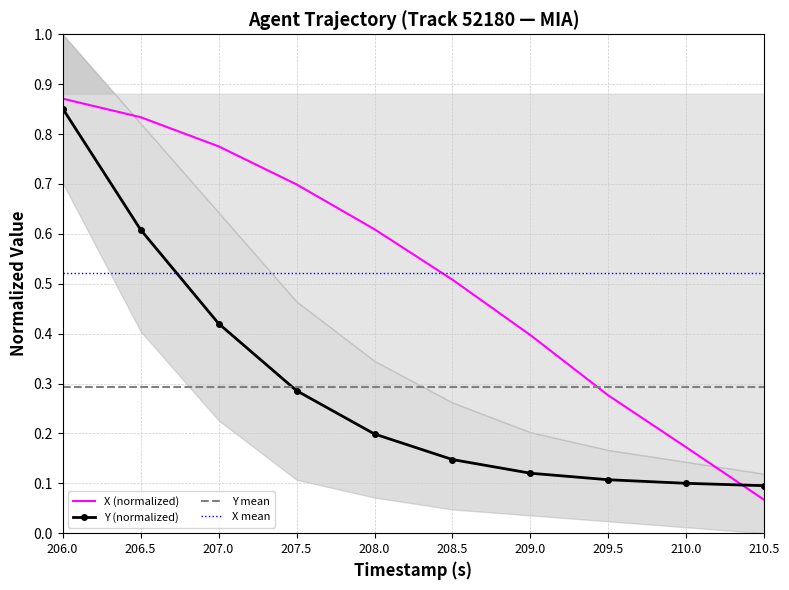

What is the sum of the X values at 206.5 and 209.5?

1.1